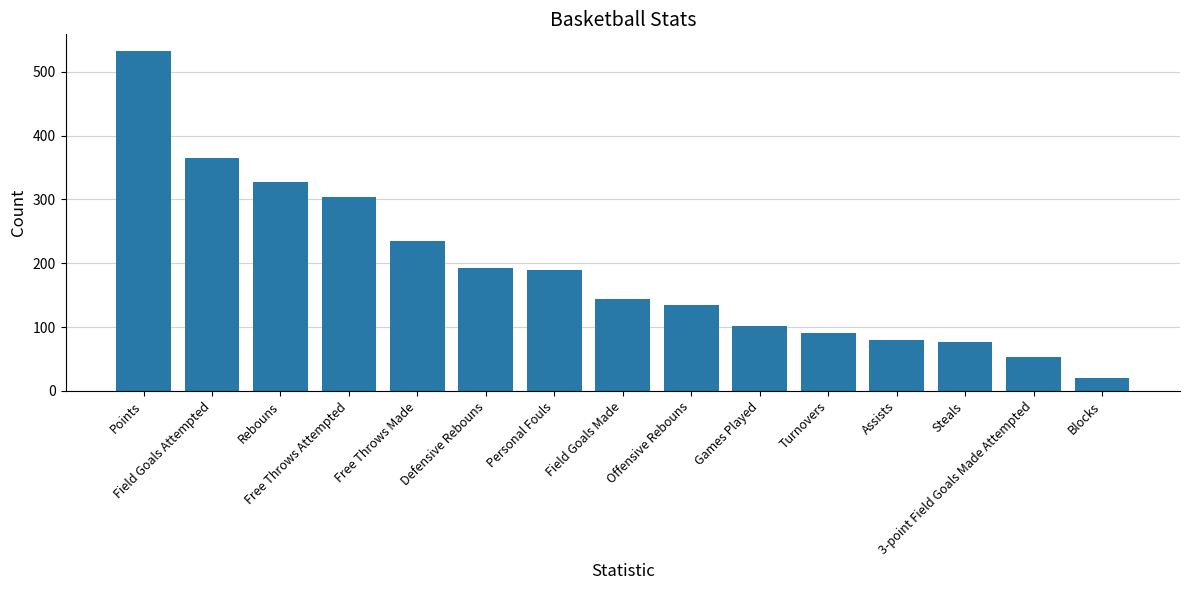

Where does the data first go above 144?

Points